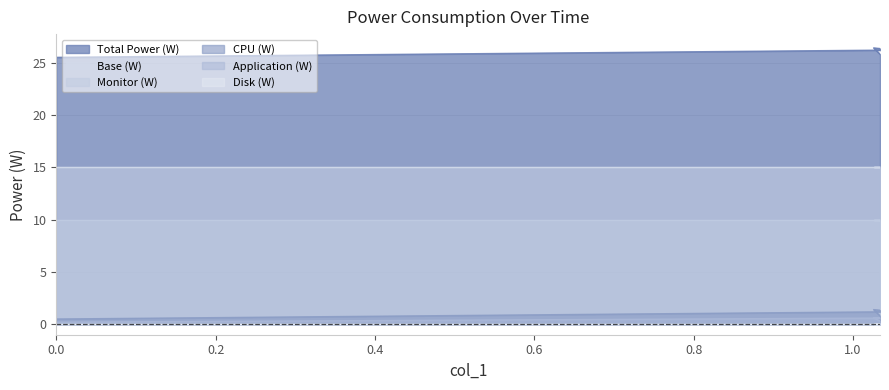

Where is the first local maximum for Total Power (W)?

1.026